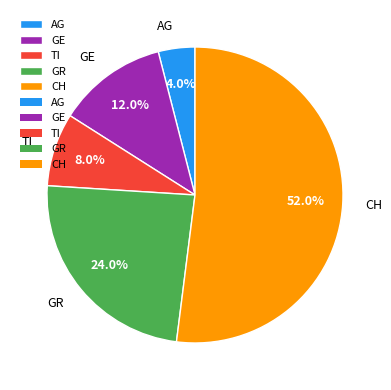

Is there a majority slice in this chart?

Yes